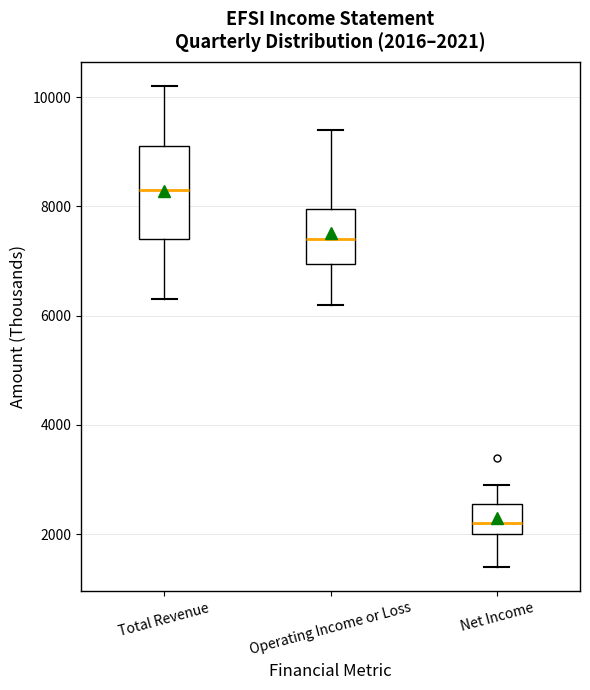

Comparing the boxes themselves (not the whiskers), which one is the tallest?

Total Revenue